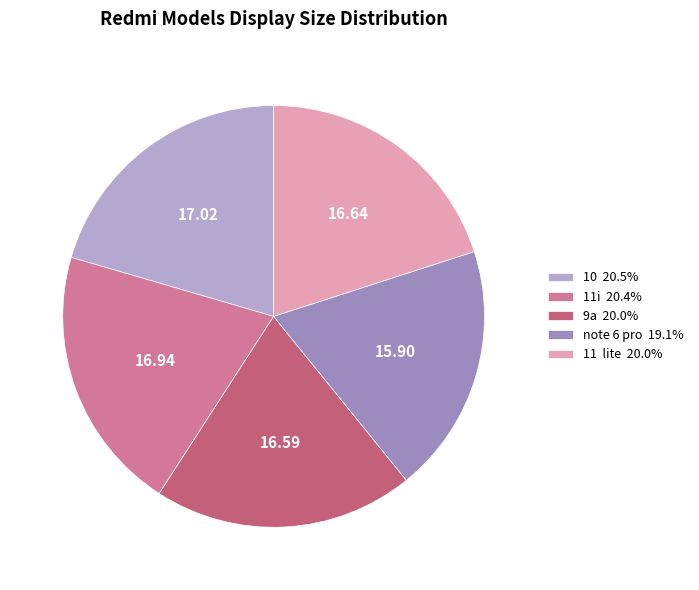

What is the ratio of the value at 11i 20.4% to the value at note 6 pro 19.1%?

1.1